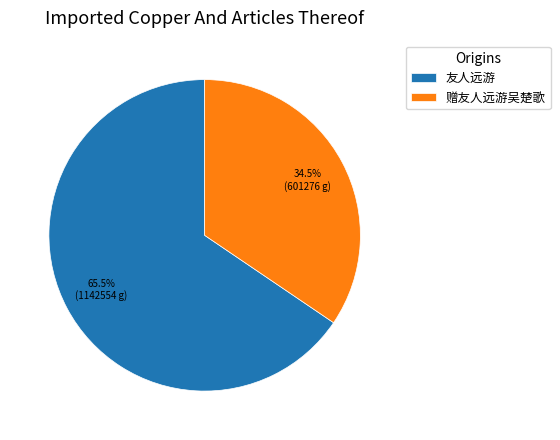

To the nearest percent, what is the difference between the largest and smallest slice percentages?

31%